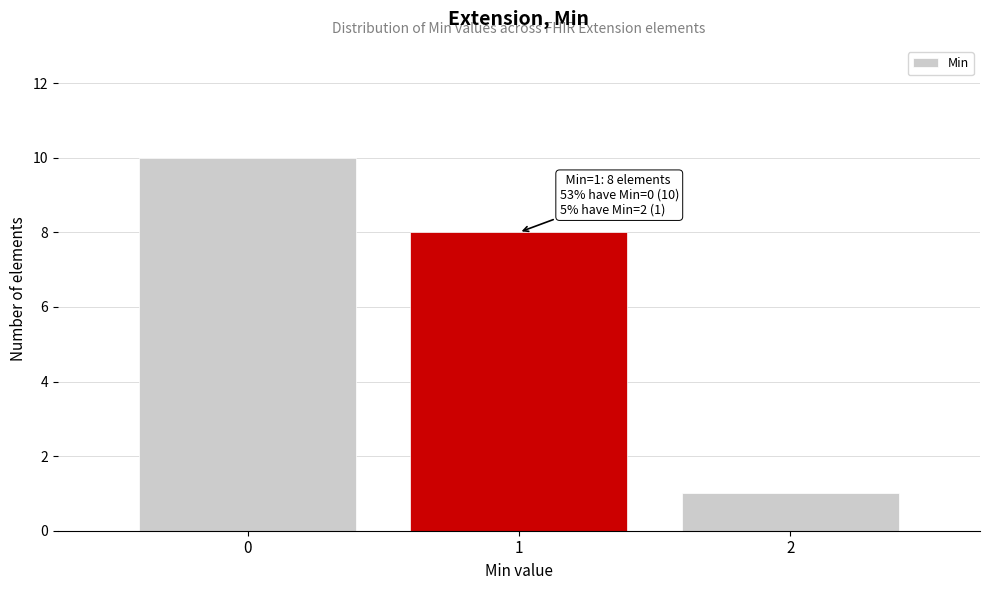

Reading left to right, extract all data points from this chart.

0=10	1=8	2=1